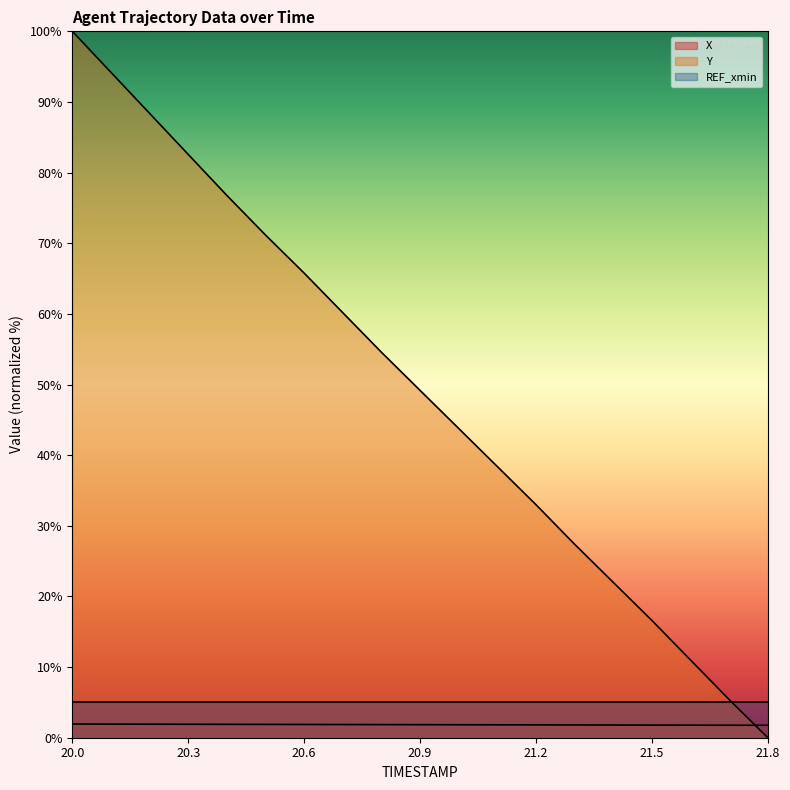

What is the label of the 17th point from the right?

20.2